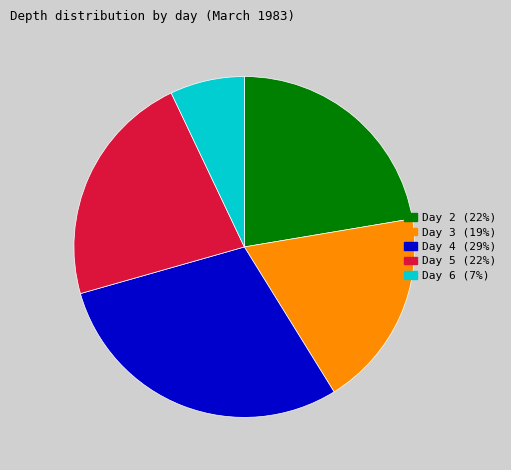

Do Day 2 and Day 3 together represent more than half of the pie?

No